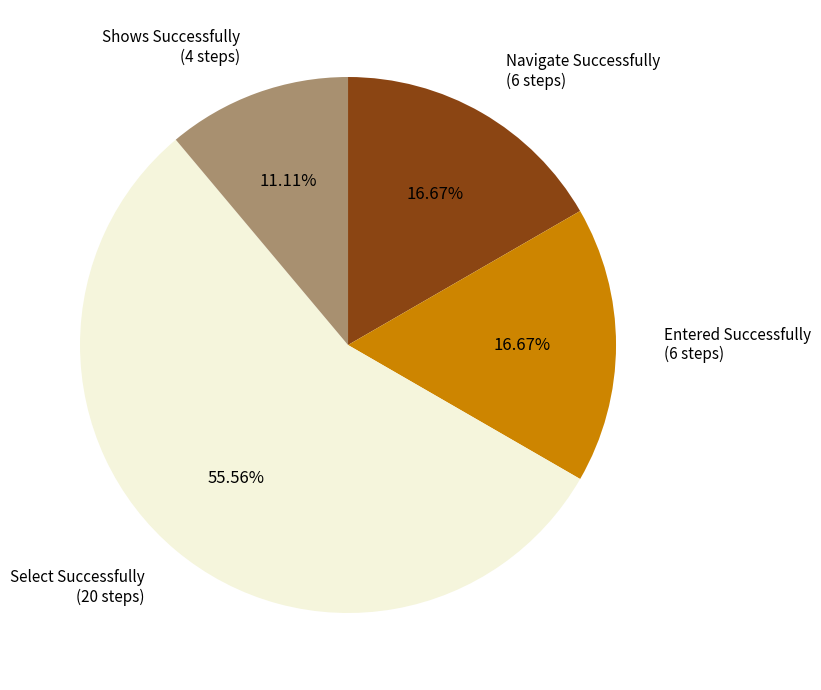

Which slice is the largest?

Select Successfully